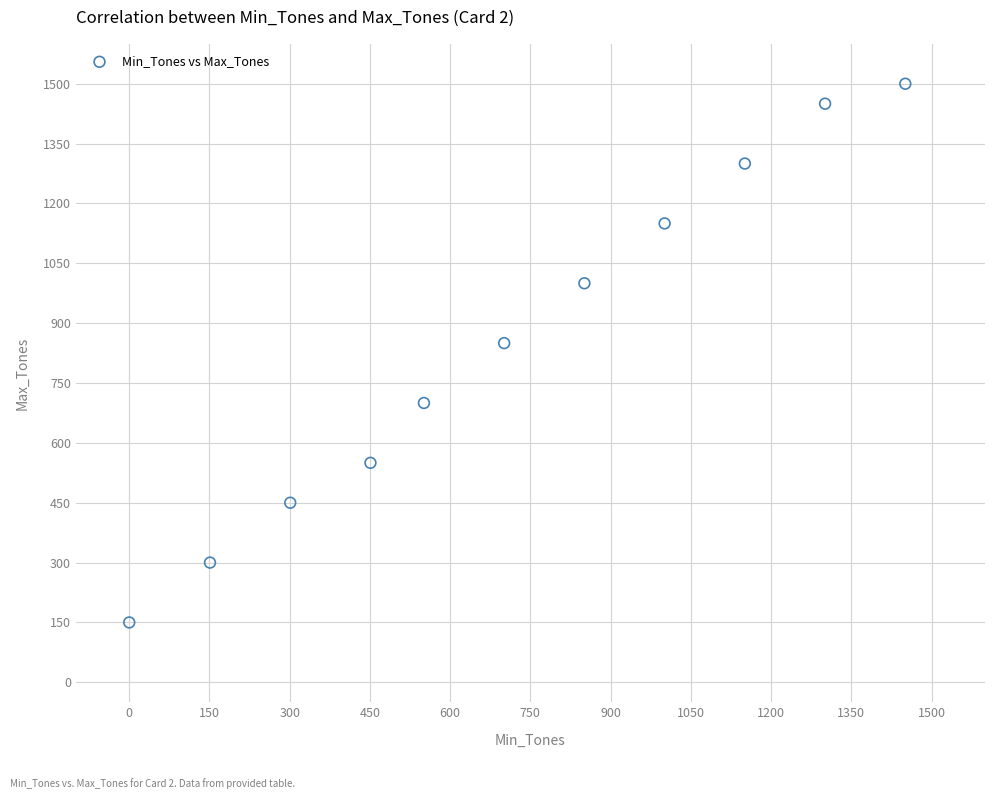

What is the range of Y values (max minus min)?

1350